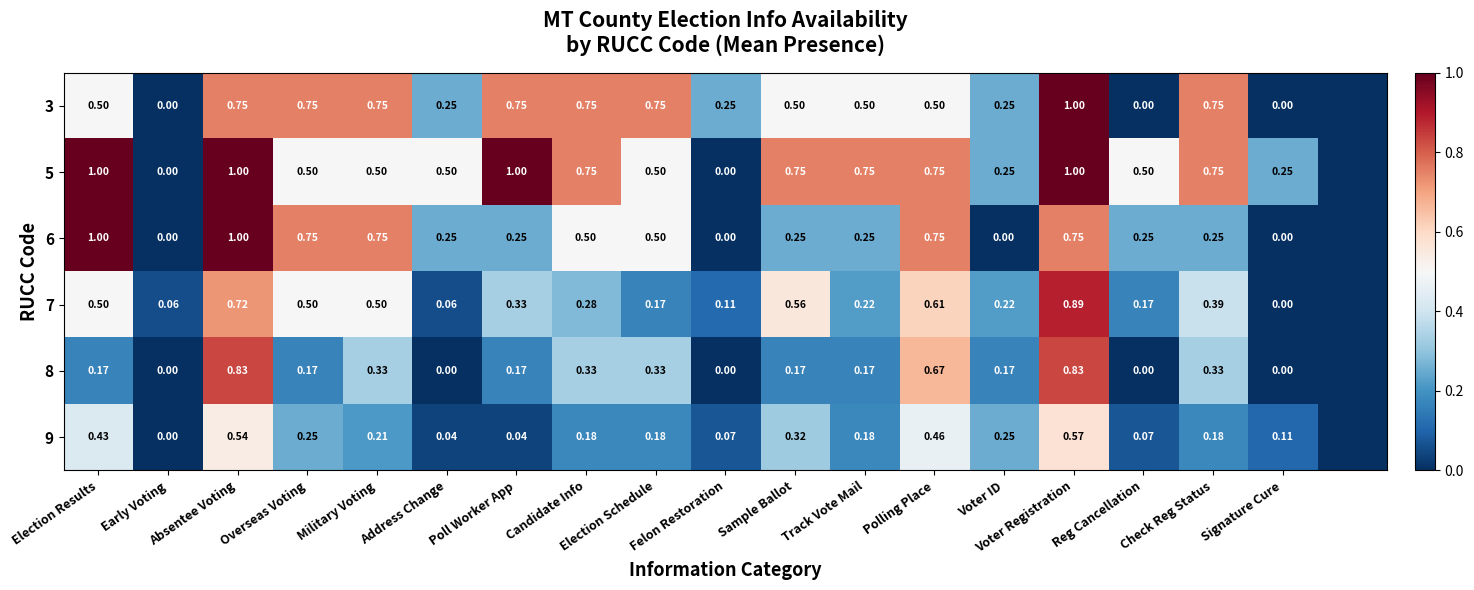

Is the value of 7 at Voter ID greater than the value of 6 at Election Schedule?

No